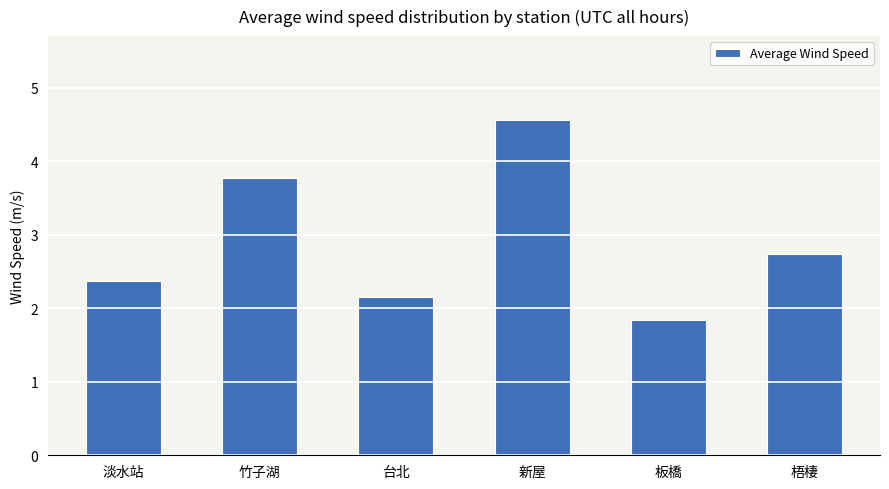

Count the number of values greater than 2.

5